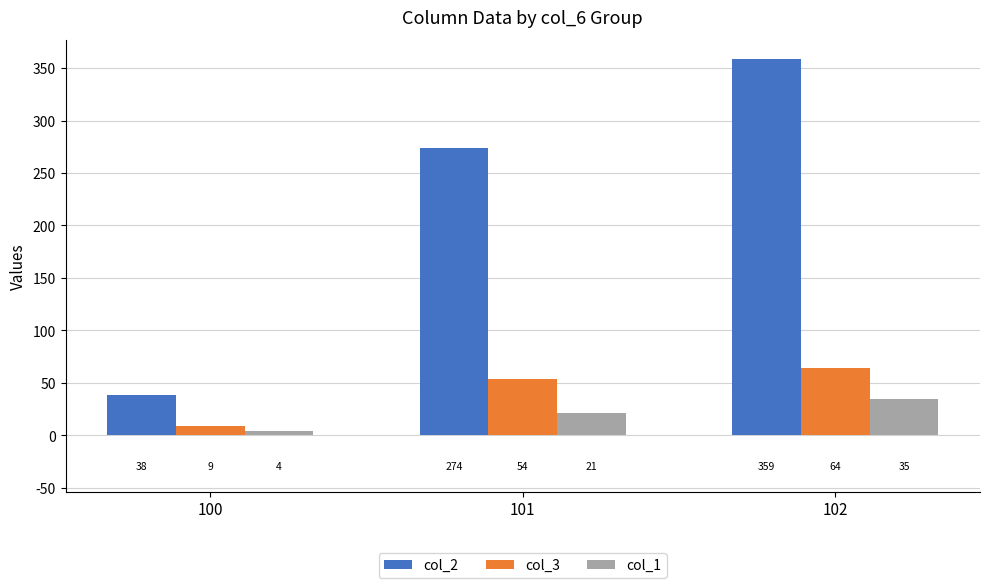

Is it true that col_2 equals 359 at 102?

True